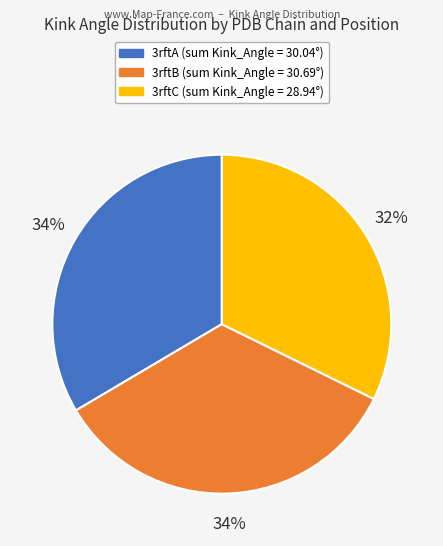

Does any single category account for the majority?

No